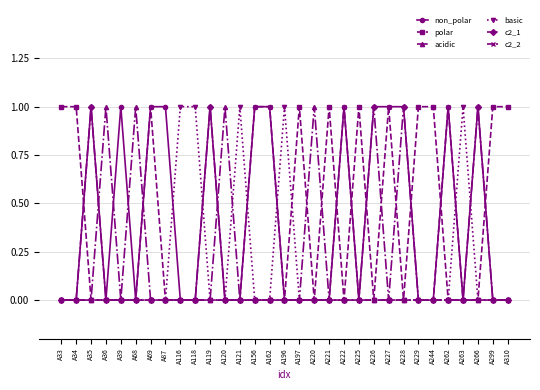

True or false: c2_1 has more than 0 points higher than both neighbors.

True